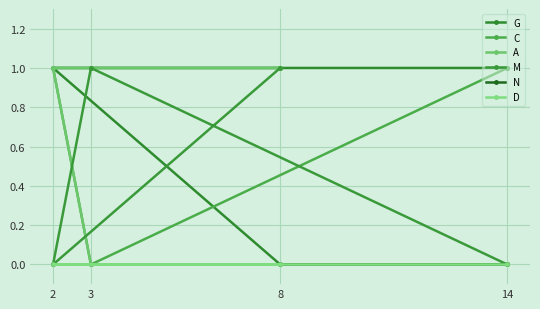

What is the difference between the highest and lowest values at 14?

1